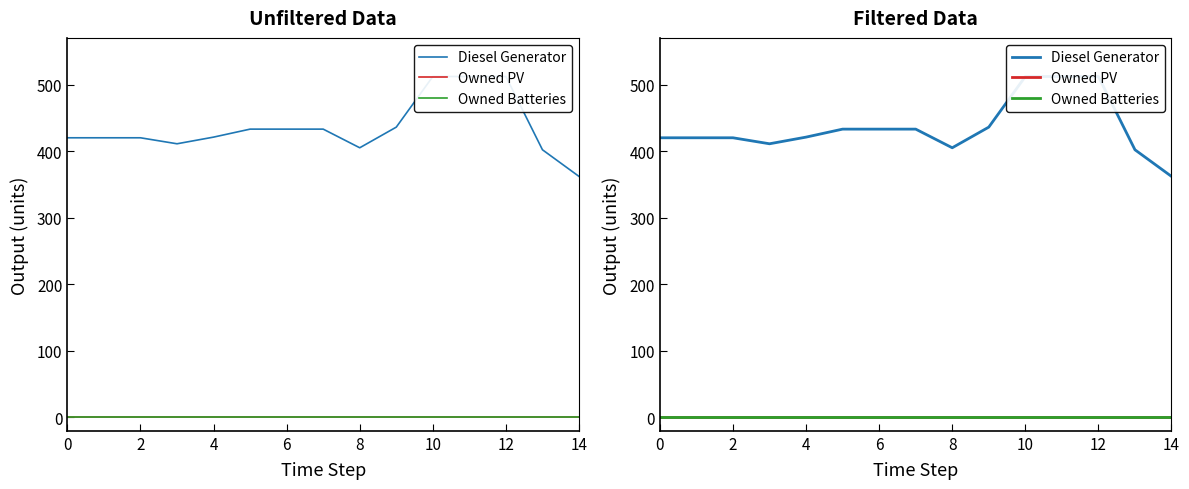

At which category is the sum across all series the highest?

10